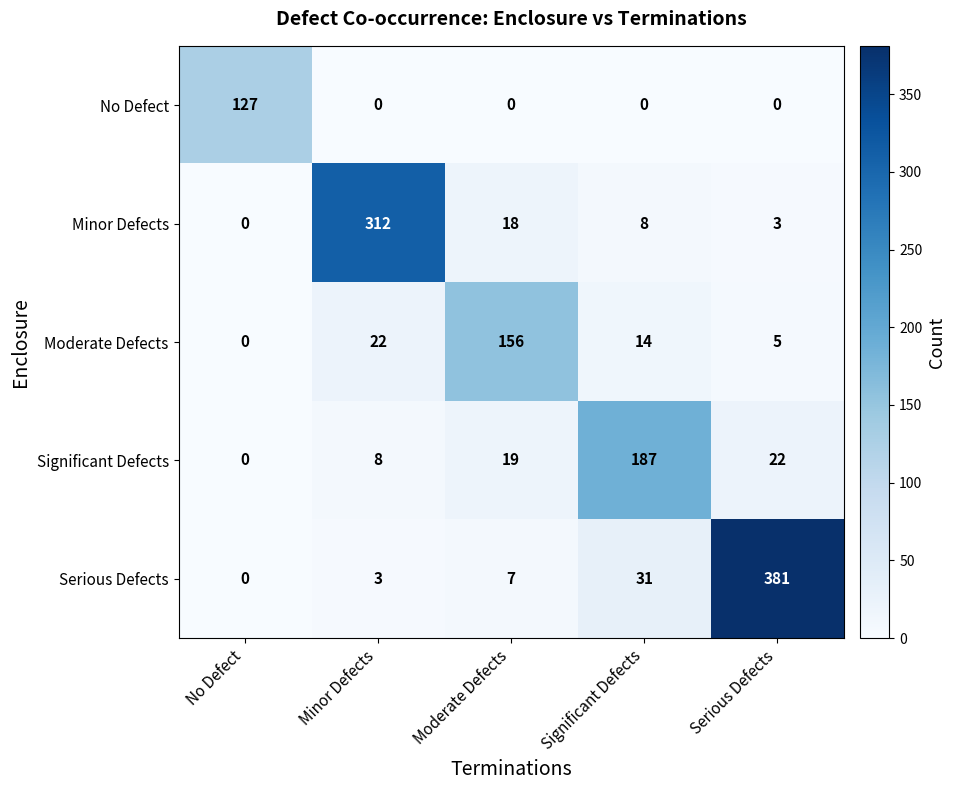

Reading left to right, transcribe all the data shown in this chart.

No Defect: 127	0	0	0	0
Minor Defects: 0	312	18	8	3
Moderate Defects: 0	22	156	14	5
Significant Defects: 0	8	19	187	22
Serious Defects: 0	3	7	31	381